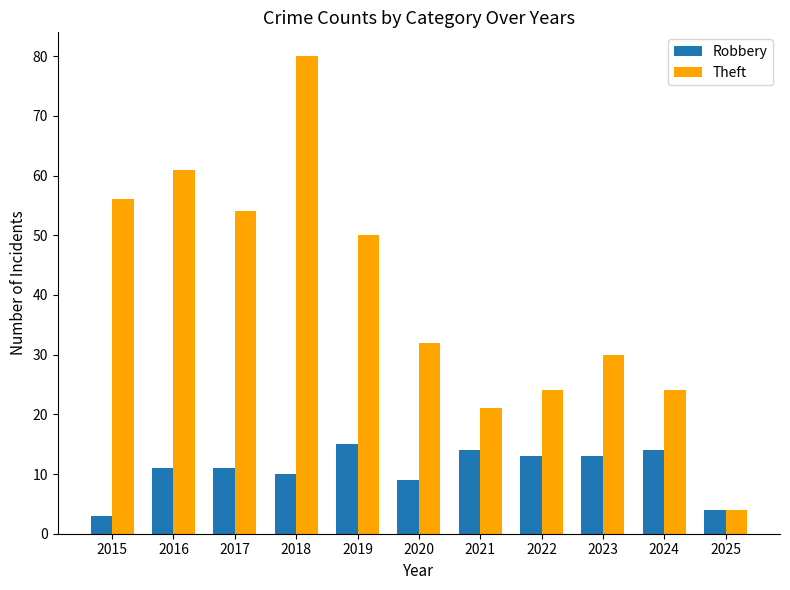

Rank the series by their maximum value, from lowest to highest.

Robbery, Theft